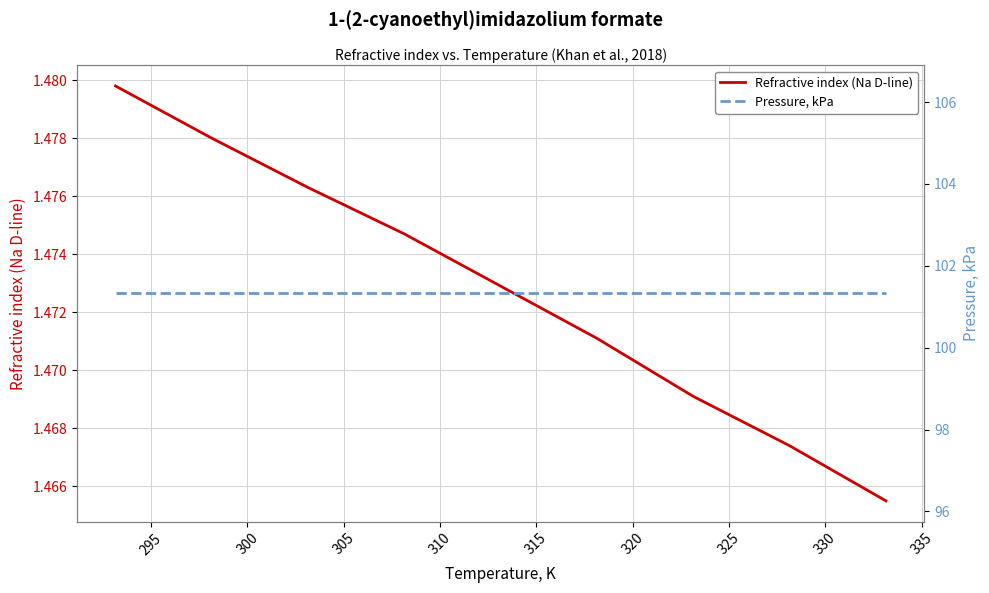

What is the difference between the highest and lowest values at 305?

99.9